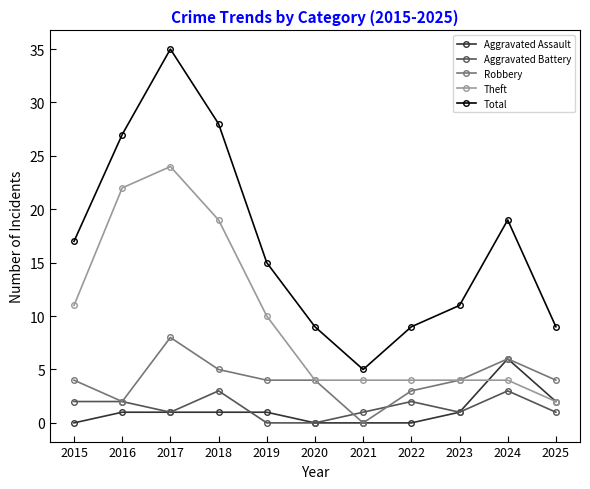

At which category is the sum across all series the highest?

2017